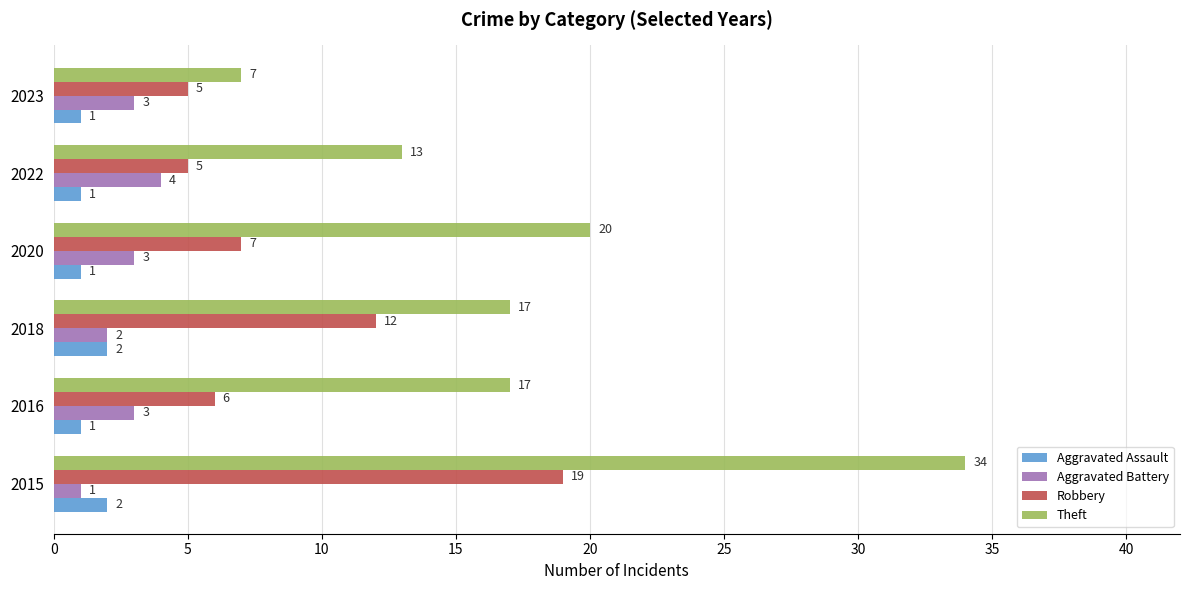

Which series changed the most between 2018 and 2022?

Robbery